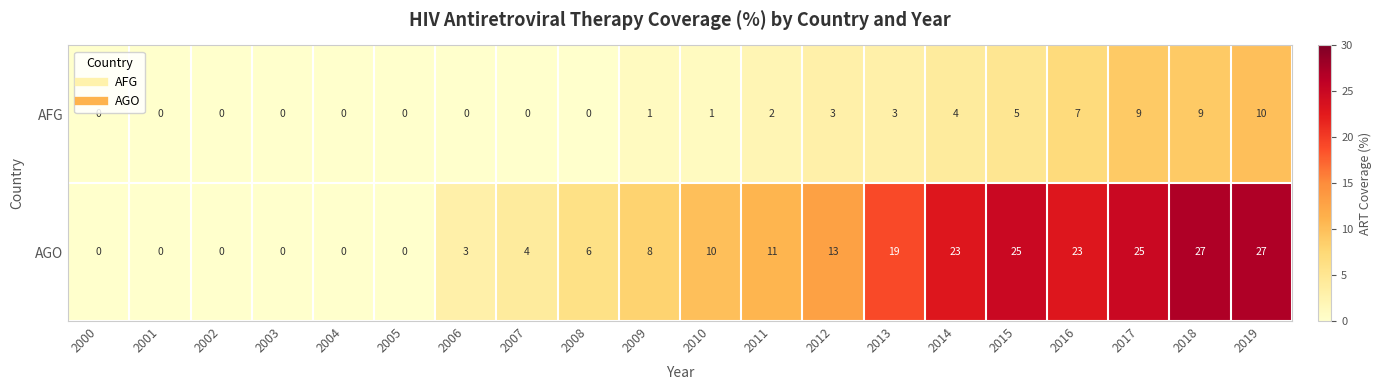

At which label does AFG reach its peak?

2019